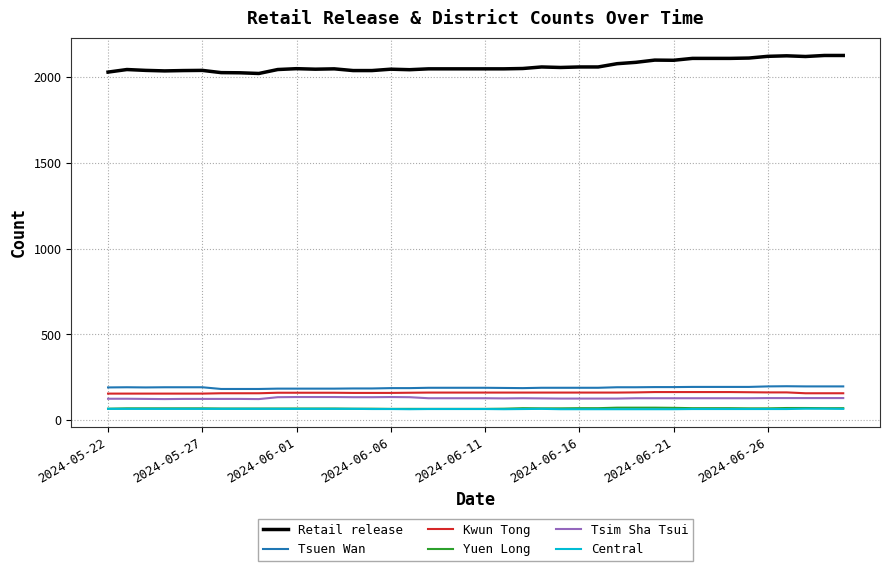

True or false: Kwun Tong and Tsim Sha Tsui intersect in this chart.

False